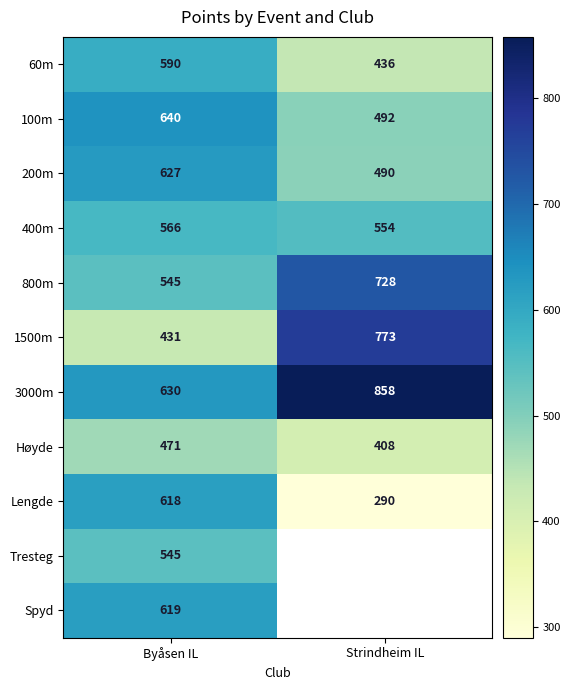

What is the difference between the highest and lowest values at Byåsen IL?

209